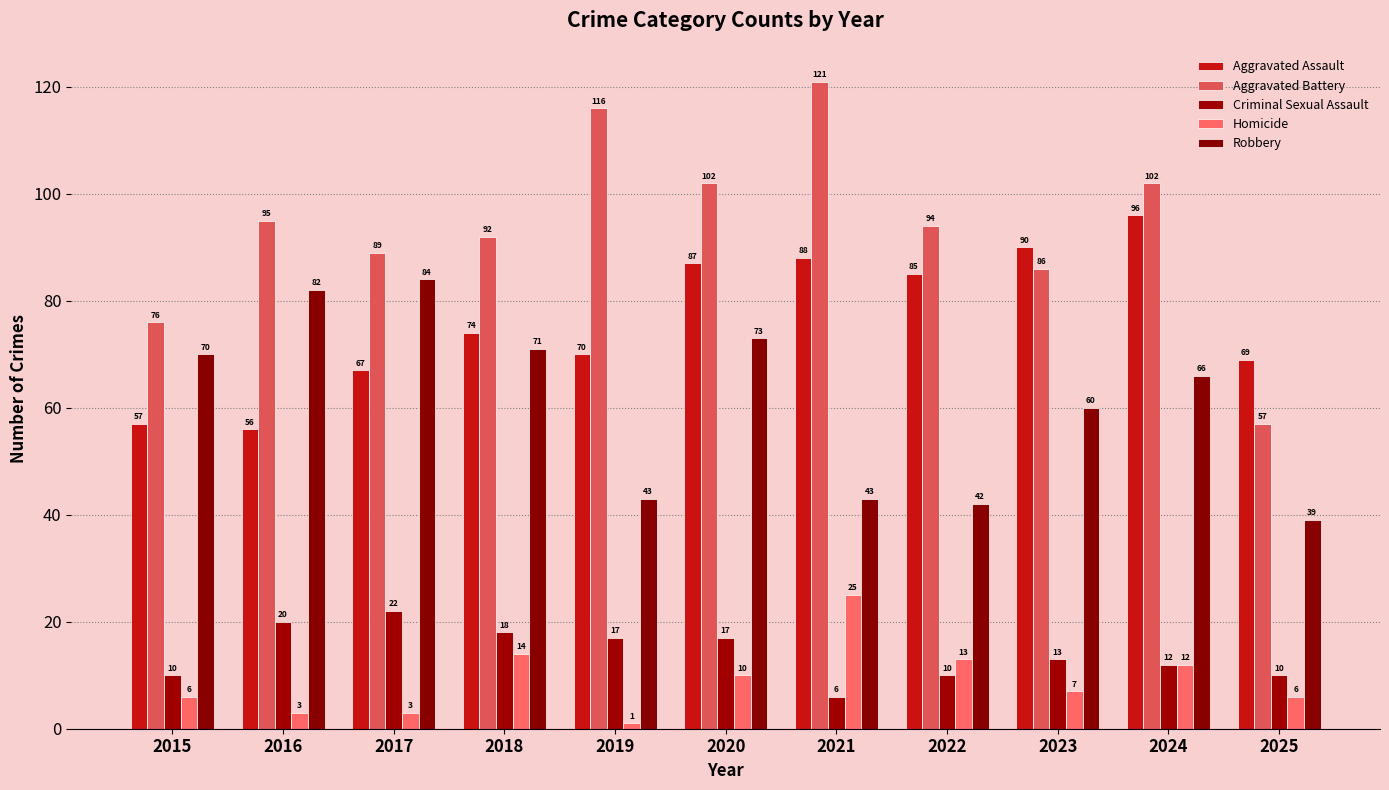

Is the value of Robbery at 2016 greater than the value of Criminal Sexual Assault at 2024?

Yes